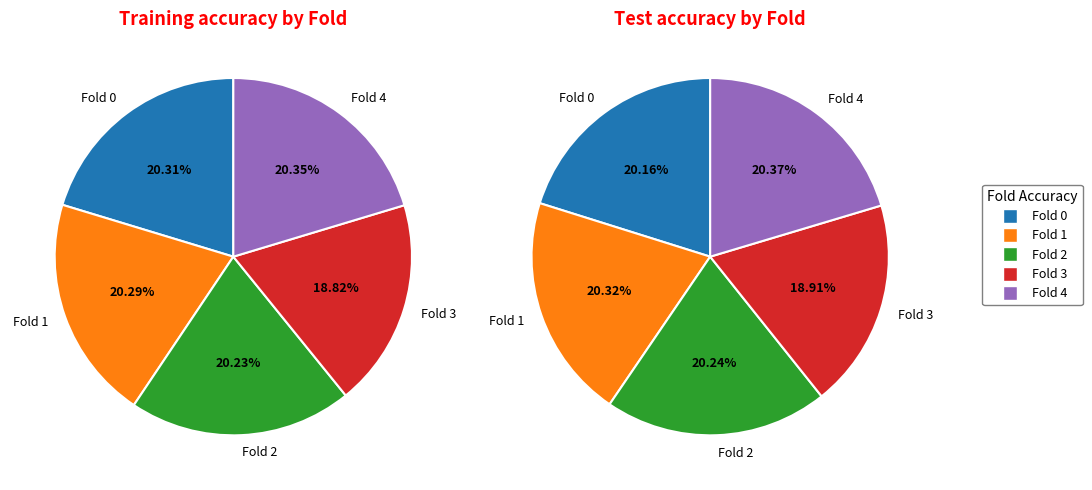

Combined, what portion of the pie is Fold 3 and Fold 2?

39.0%